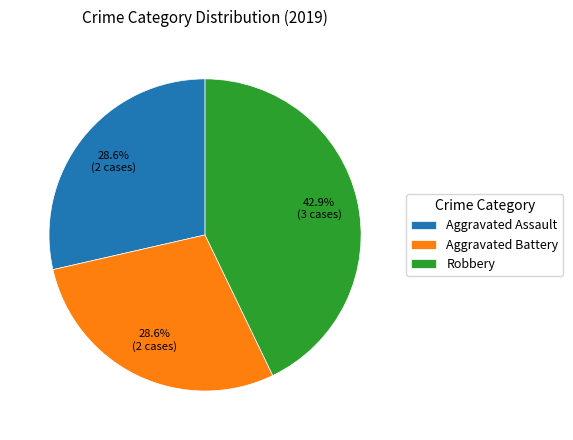

The Aggravated Battery slice represents 29% of the pie. True or false?

True